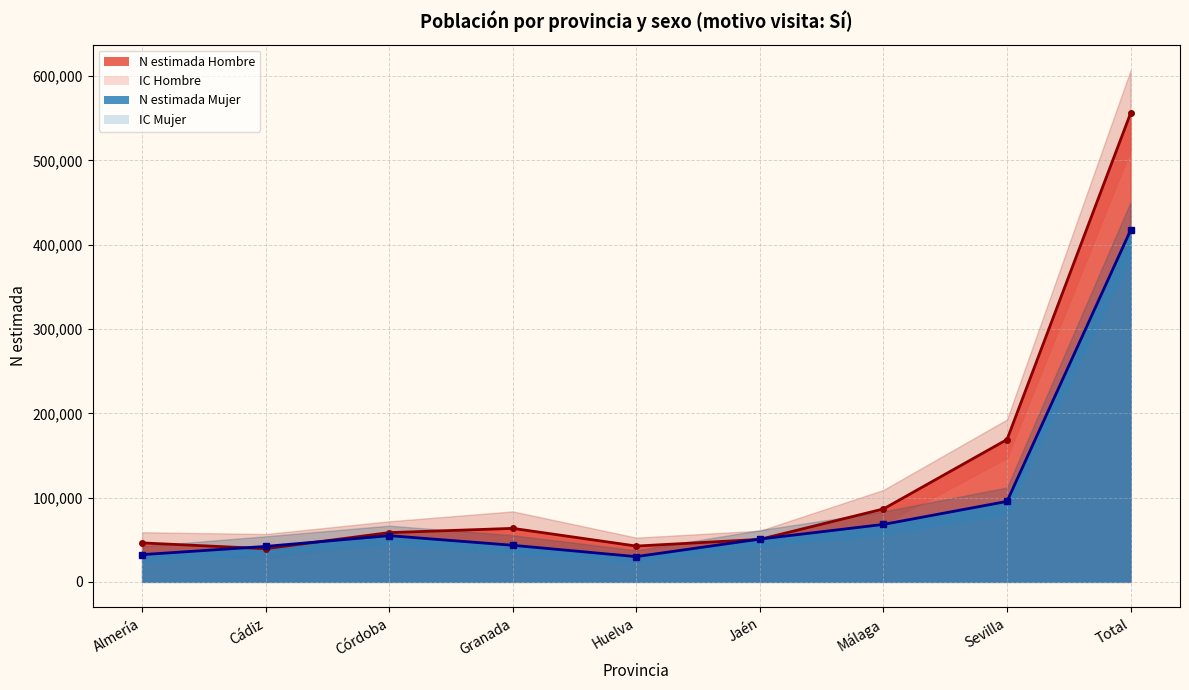

At which category is the sum across all series the highest?

Total